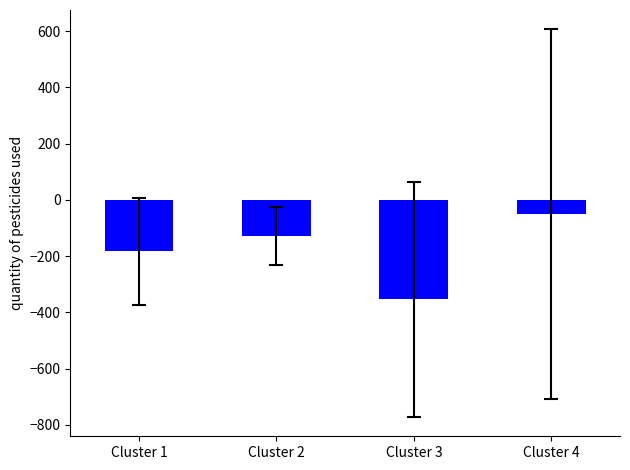

Which category has the lowest value across all series?

Cluster 3